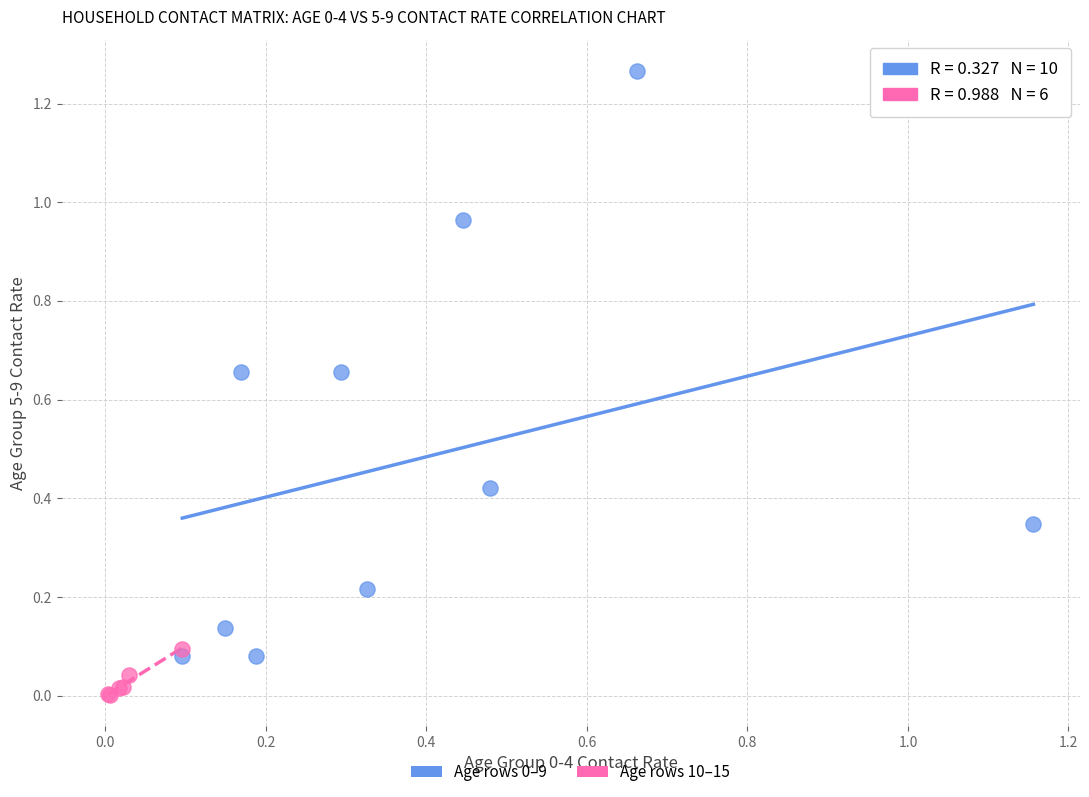

Which series contains the lowest Y value?

Age rows 10–15